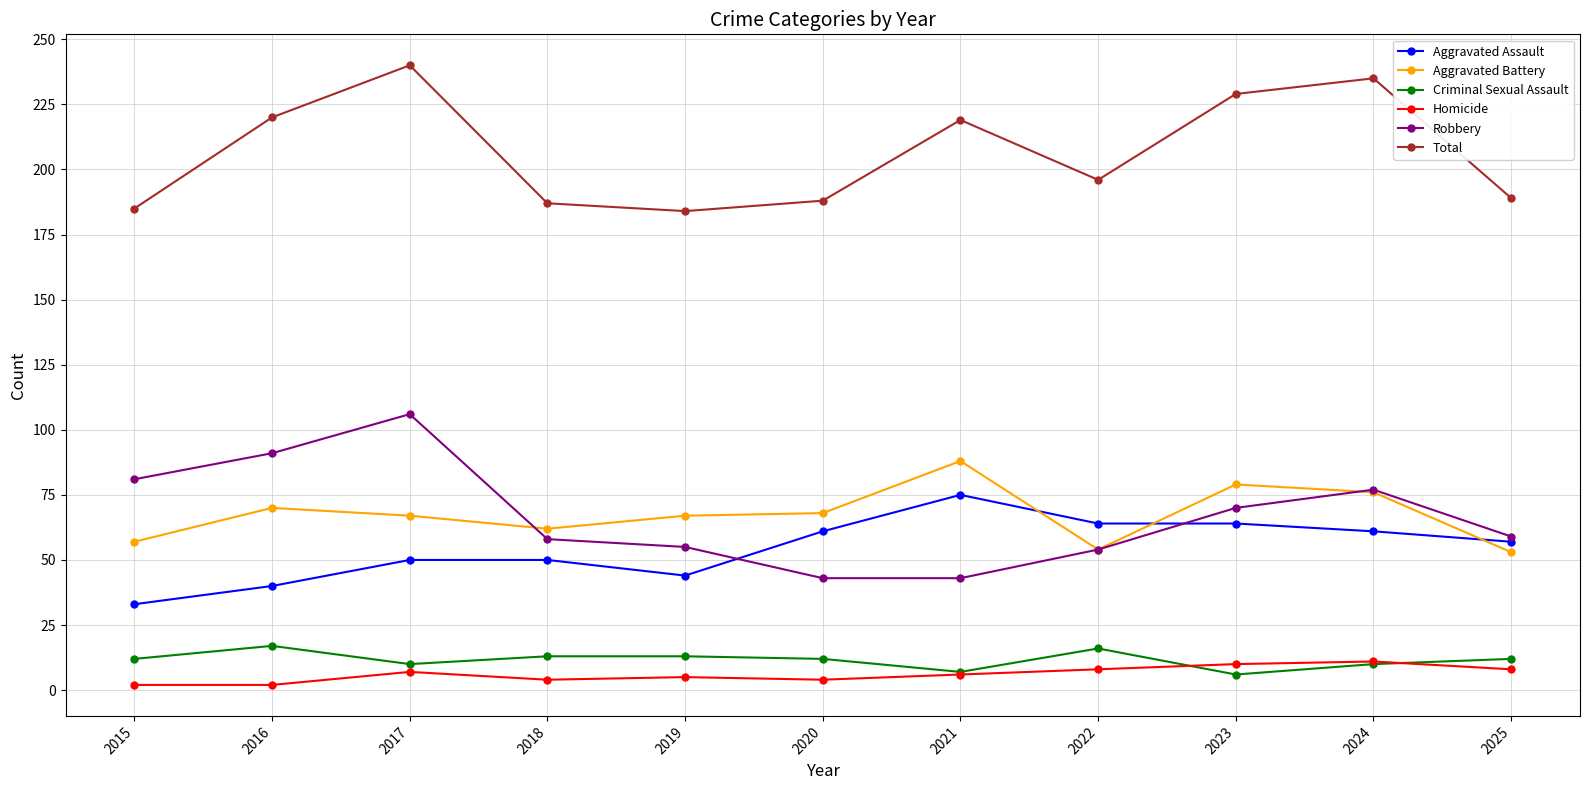

True or false: Aggravated Assault and Criminal Sexual Assault cross at least once.

False